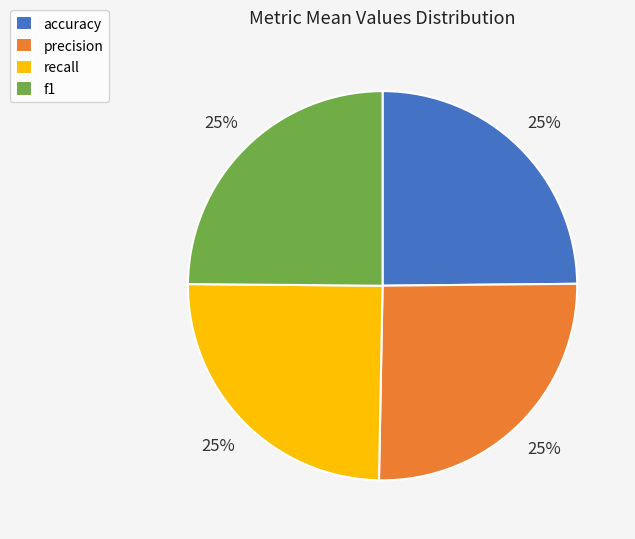

Is there a majority slice in this chart?

No